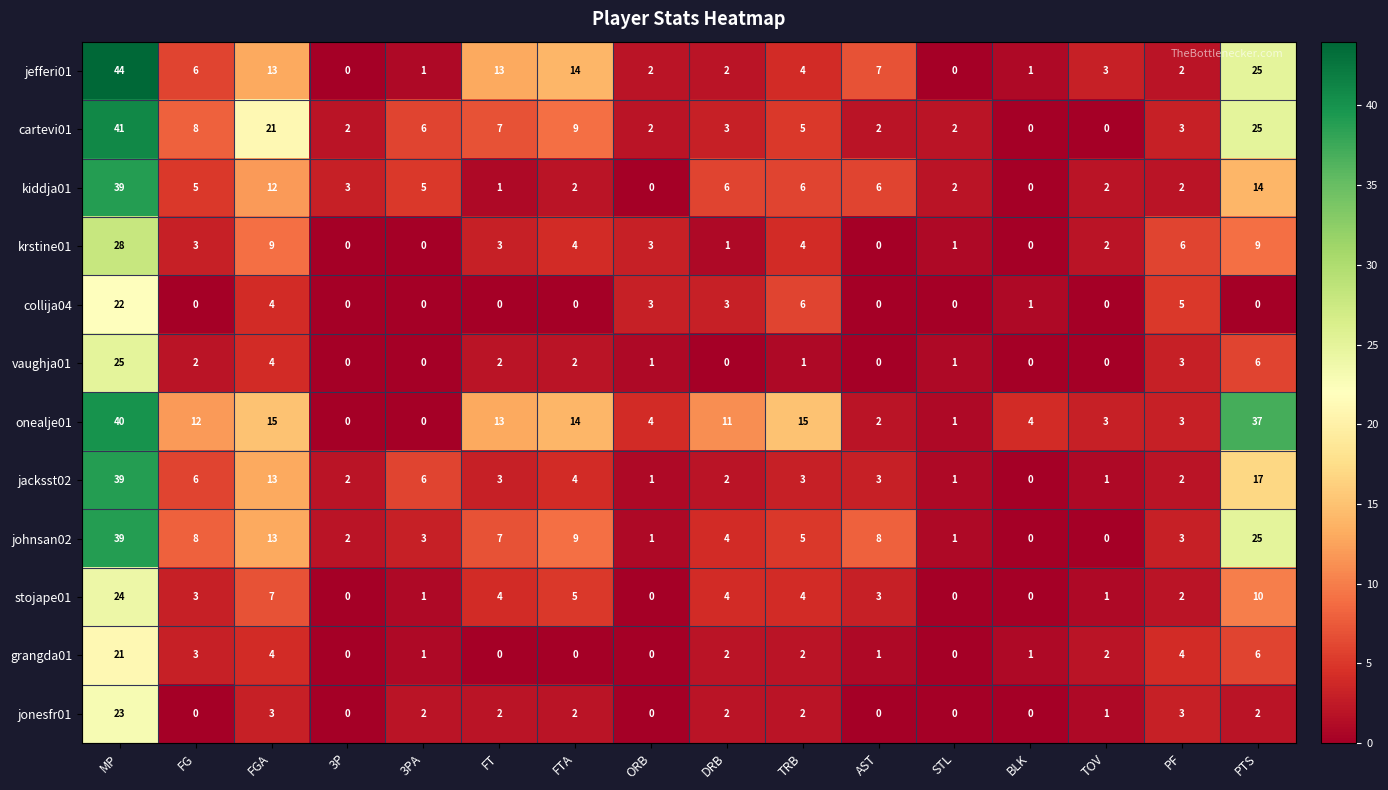

What is the sum of the jonesfr01 values at FT and TRB?

4